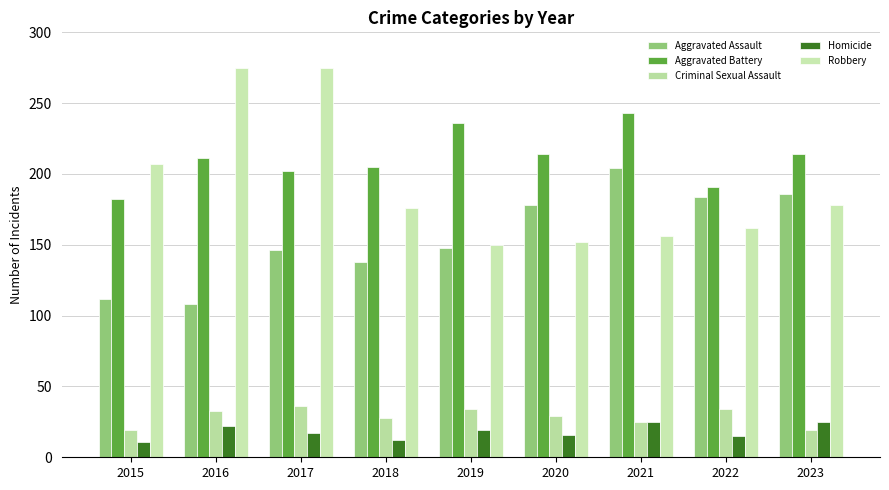

Reading right to left, extract all data points from this chart.

Aggravated Assault: 186	184	204	178	148	138	146	108	112
Aggravated Battery: 214	191	243	214	236	205	202	211	182
Criminal Sexual Assault: 19	34	25	29	34	28	36	33	19
Homicide: 25	15	25	16	19	12	17	22	11
Robbery: 178	162	156	152	150	176	275	275	207